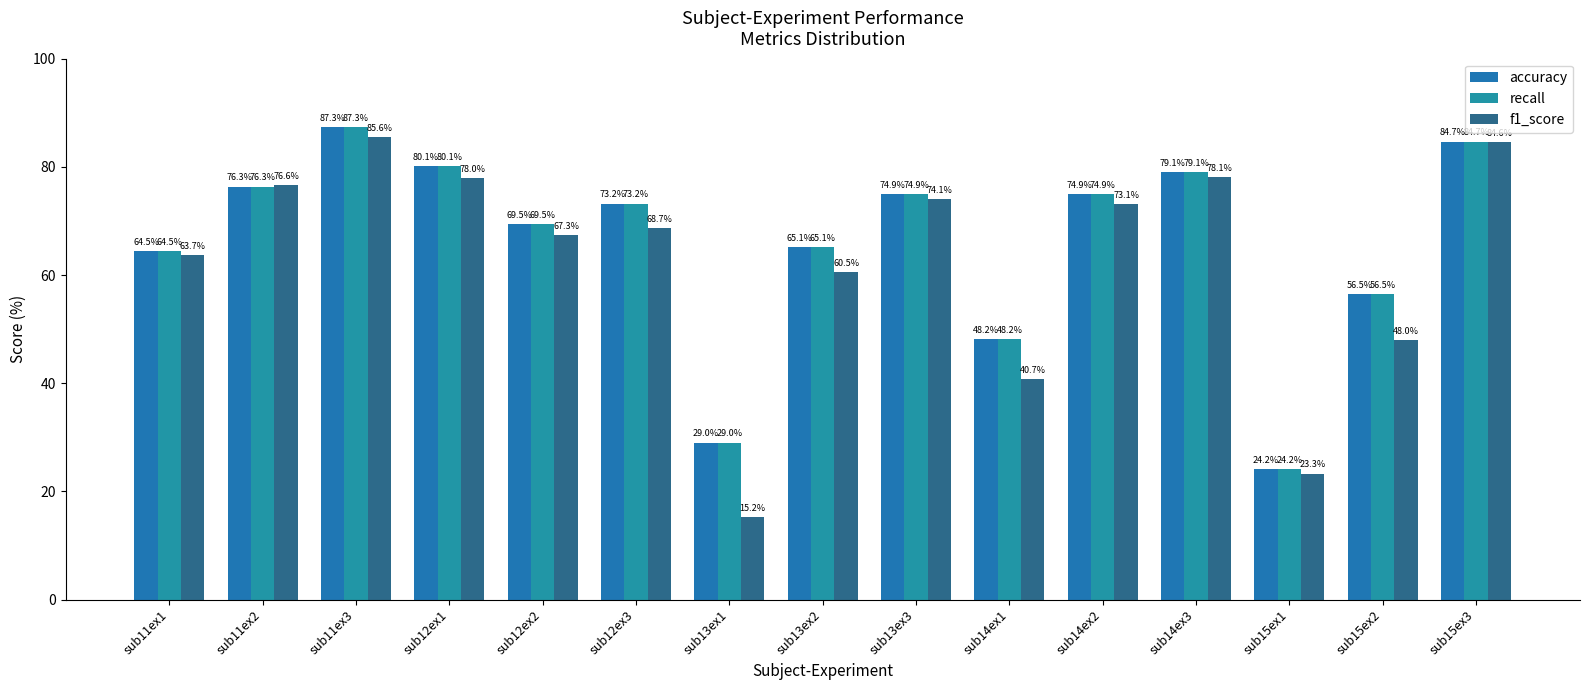

What is the maximum value for accuracy?

87.3